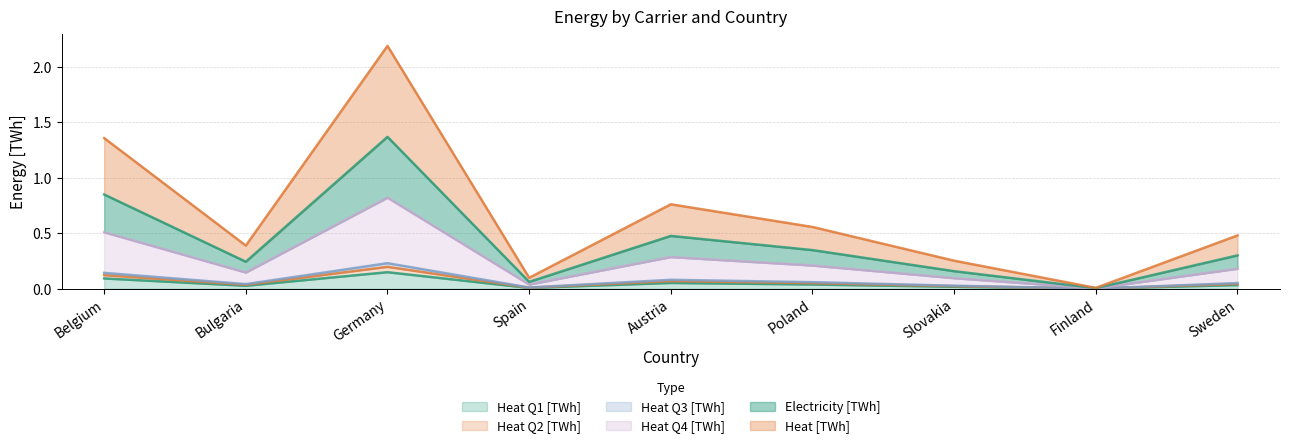

Rank the series by their maximum value, from highest to lowest.

Electricity [TWh], Heat [TWh], Heat Q4 [TWh], Heat Q3 [TWh], Heat Q2 [TWh], Heat Q1 [TWh]